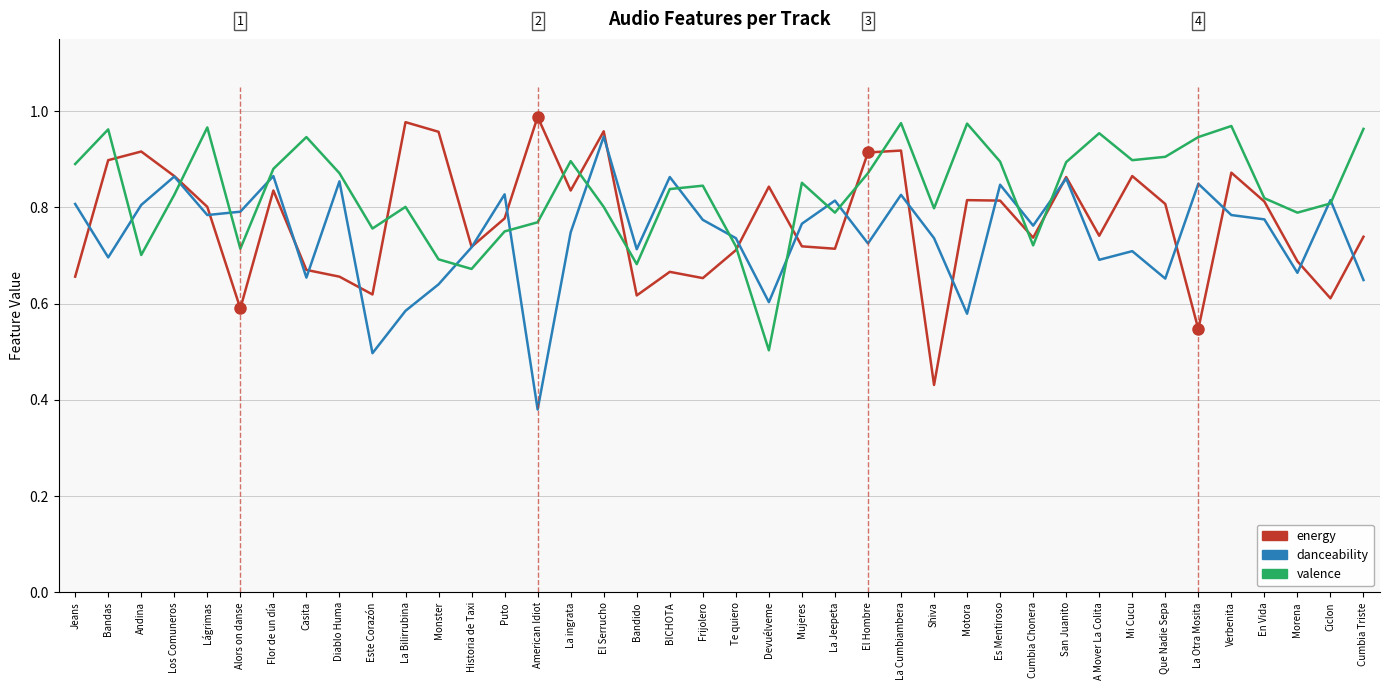

Where do danceability and energy first cross each other?

Jeans and Bandas